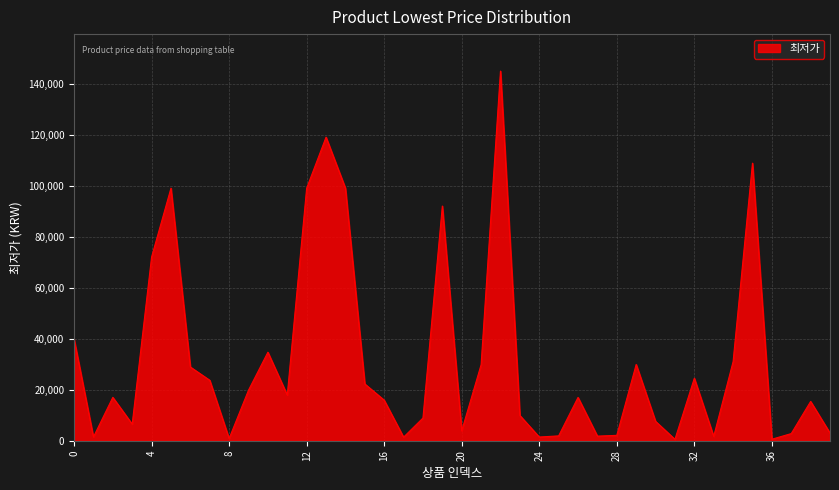

What is the maximum value shown in the chart?

144900